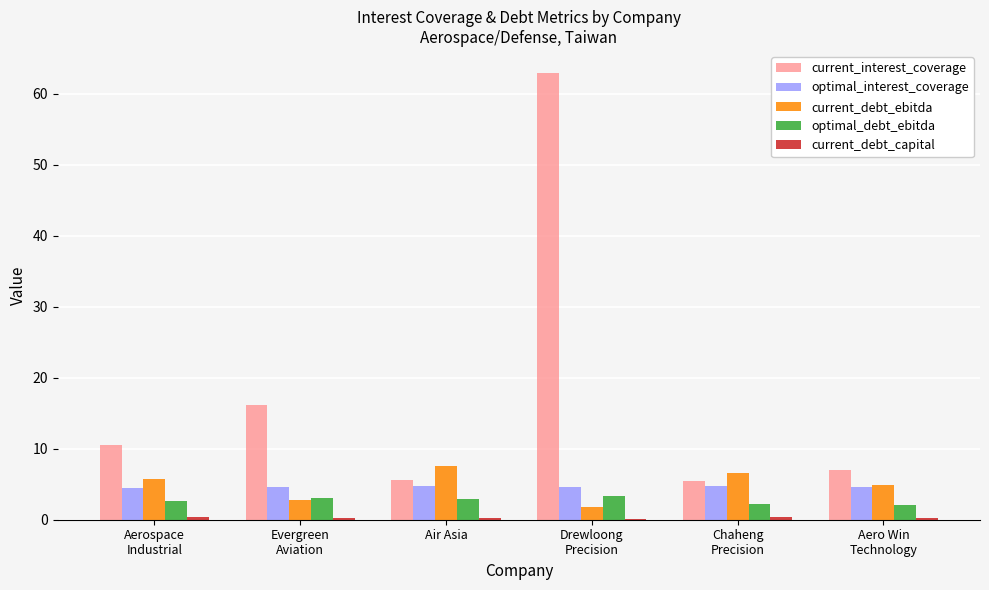

What is the highest value of the optimal_debt_ebitda series?

3.4